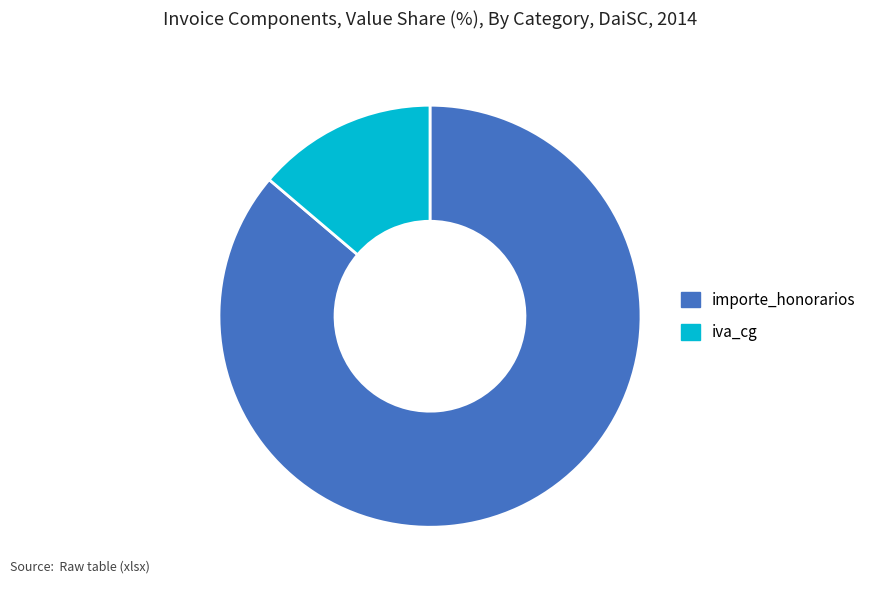

The iva_cg slice represents 7% of the pie. True or false?

False